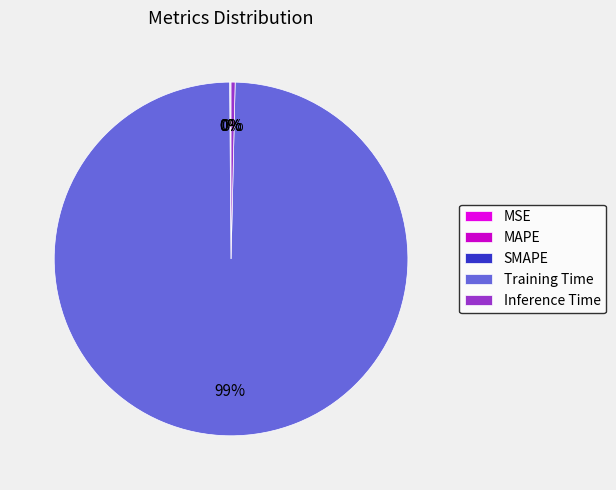

Is Training Time the majority of the pie?

Yes